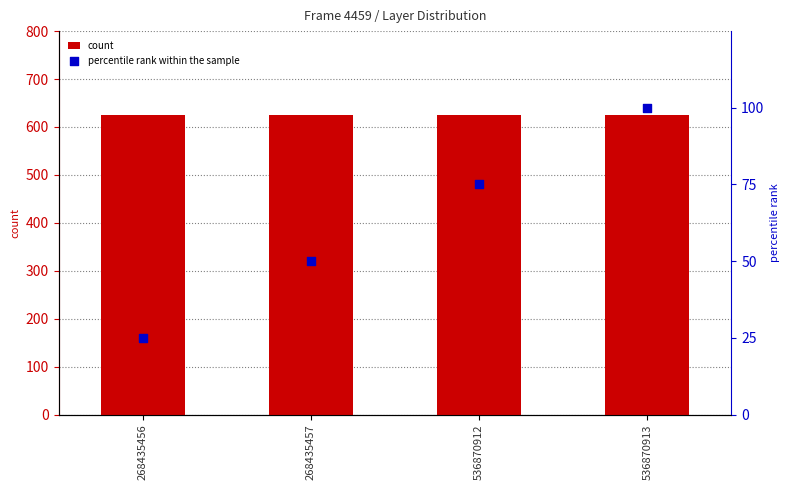

Is the value of count at 268435457 greater than the value of percentile rank within the sample at 536870912?

Yes